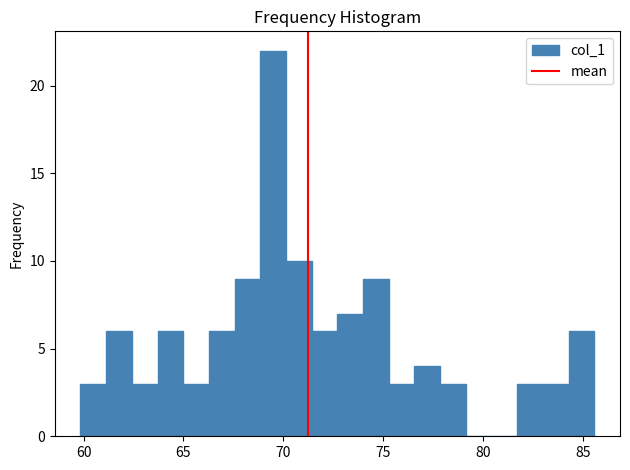

Around what value on the x-axis is the tallest bar? Give the approximate position of its centre, as read against the axis.

69.5